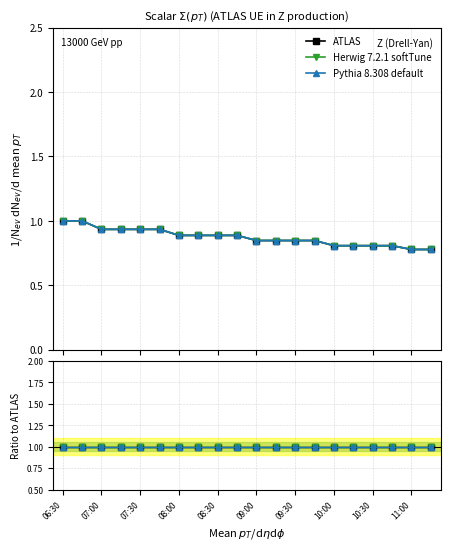

What is the sum of the 2 values at 11:00 and 10:45?

1.6